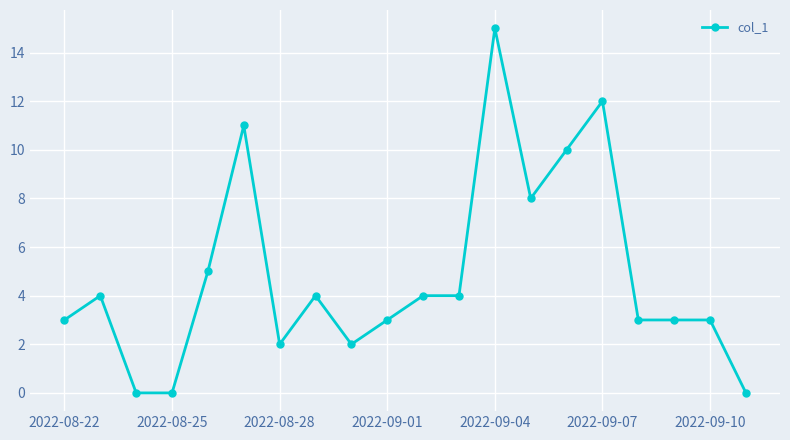

True or false: there are more than 0 points higher than both neighbors.

True